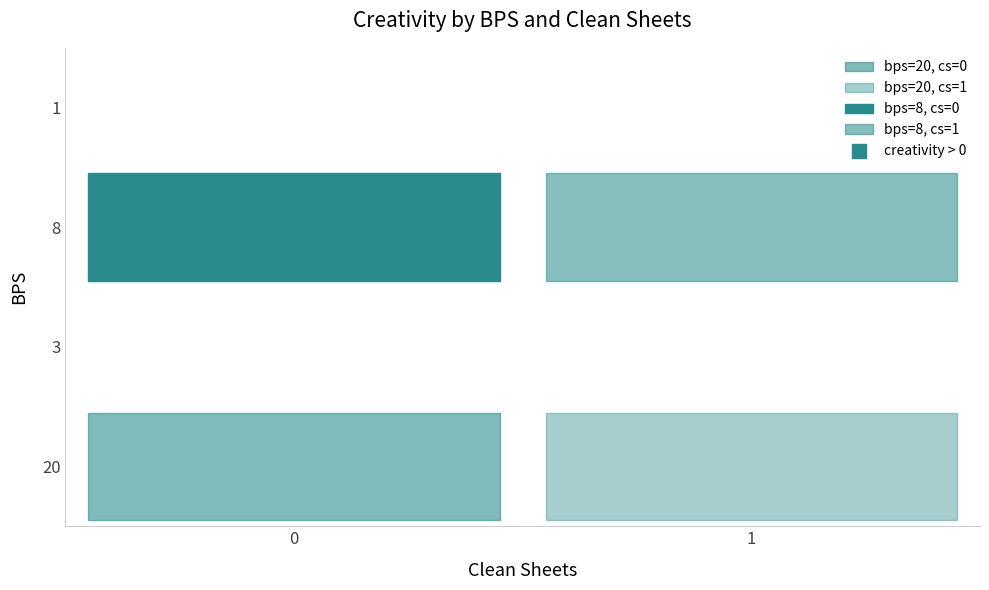

Read the 8 value at 0.

5.1